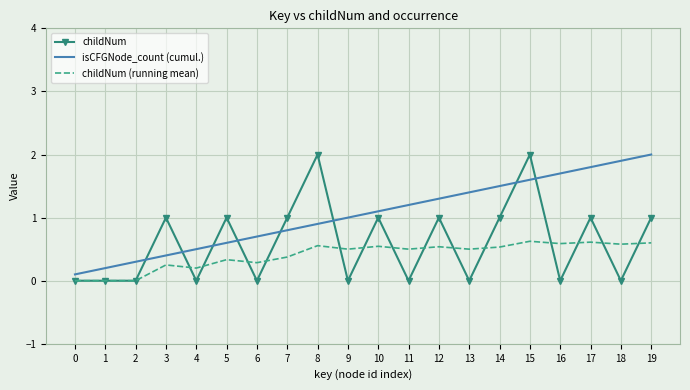

Is it true that childNum equals 1.1 at 13?

False